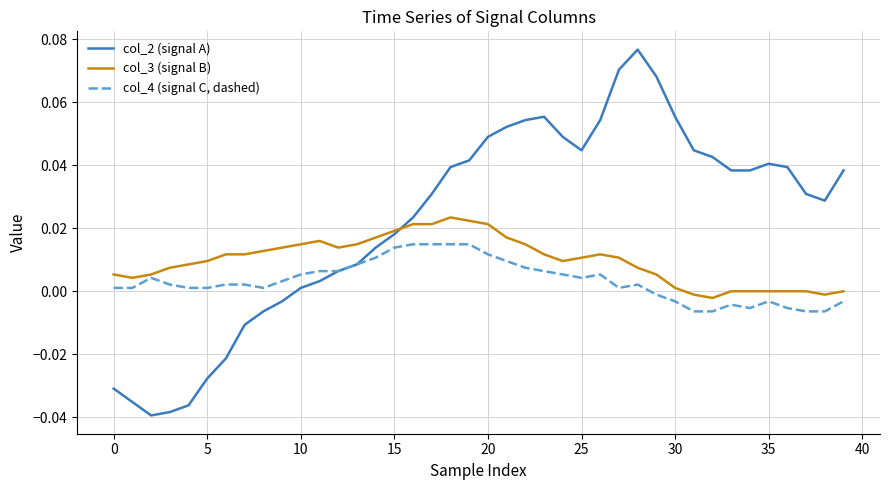

Which series has the largest range (max minus min)?

col_2 (signal A)